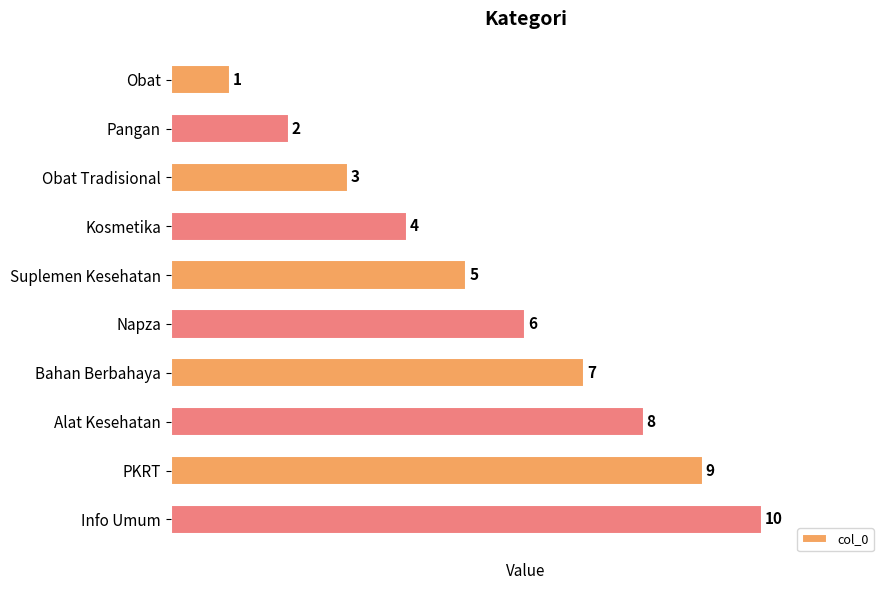

Is it true that the value at Alat Kesehatan is 8?

True